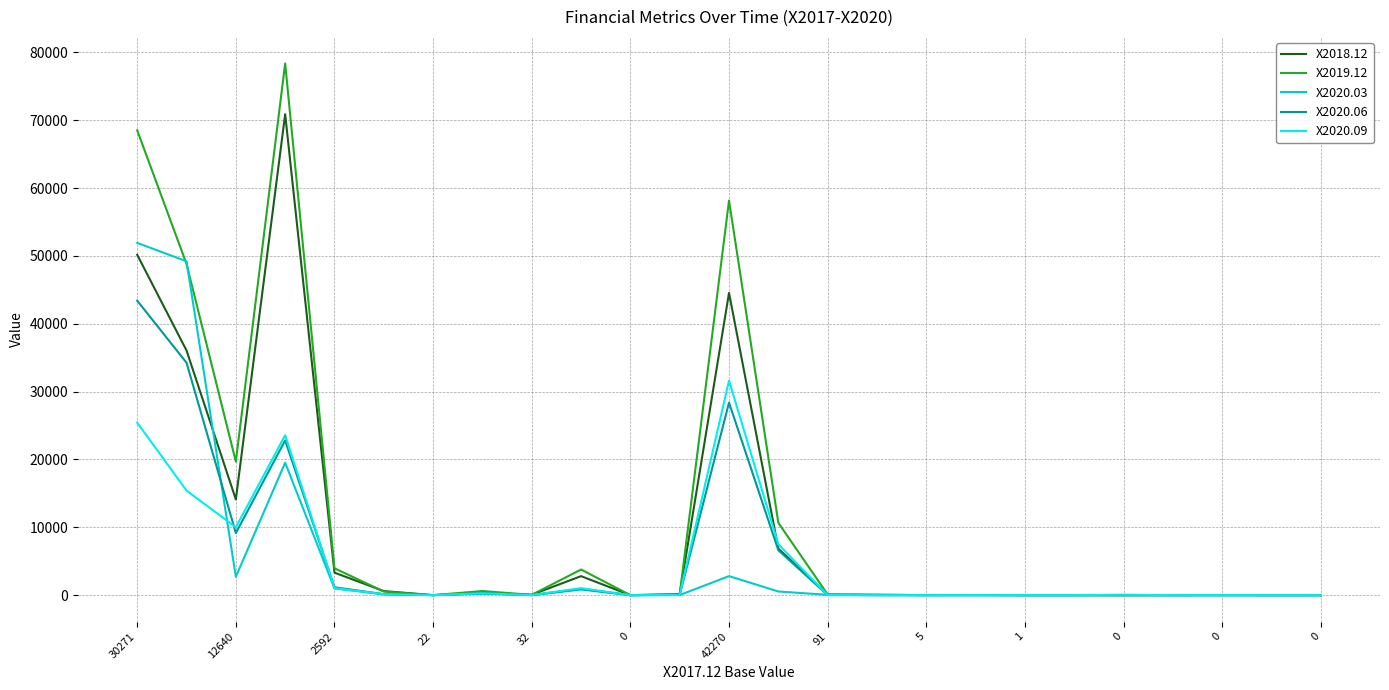

What is the difference between the second highest and minimum values in the X2019.12 series?

68511